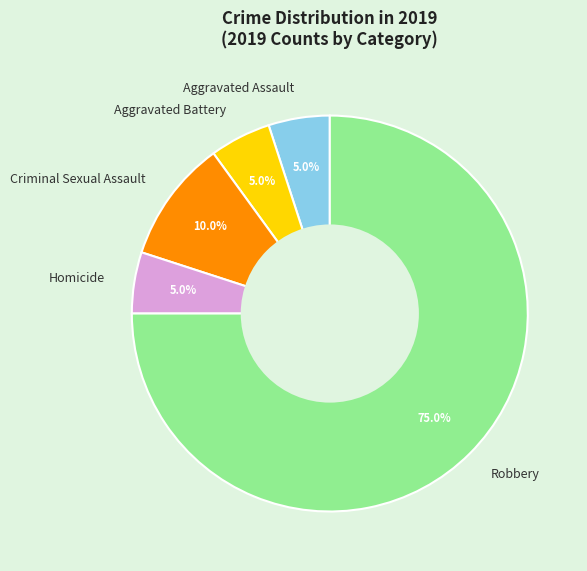

How many slices are in this pie chart?

5